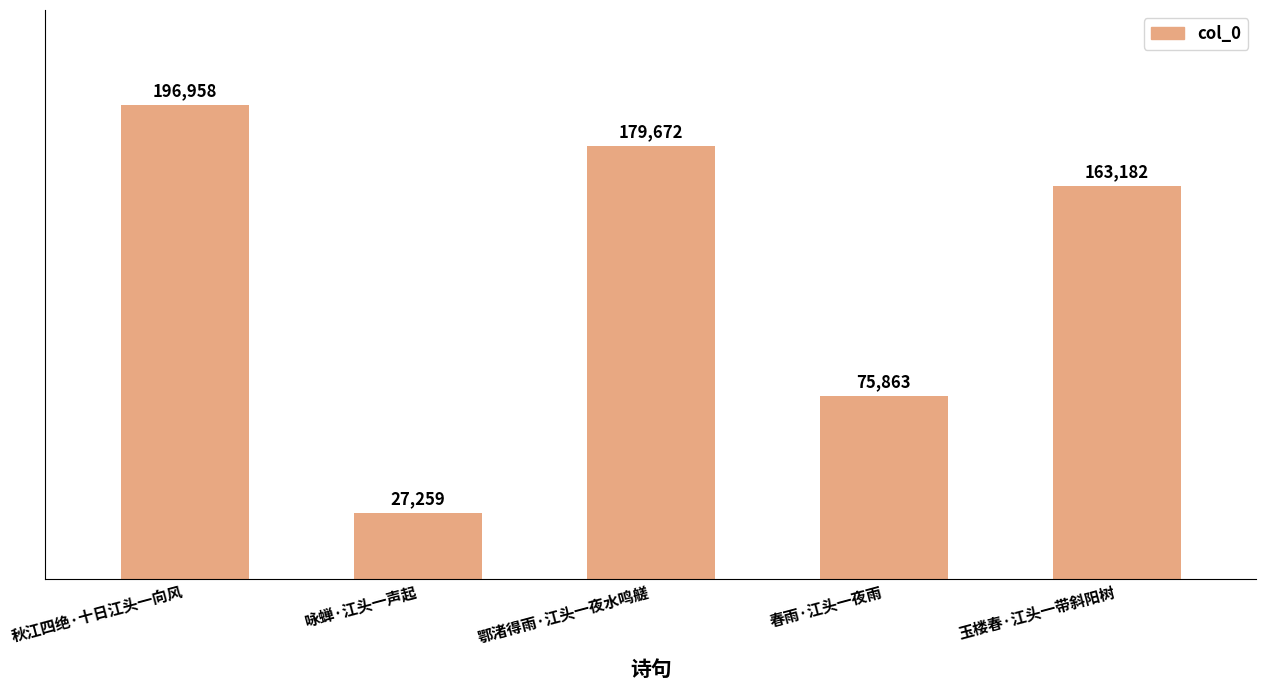

Approximately how many times larger is the value at 咏蝉·江头一声起 compared to 鄂渚得雨·江头一夜水鸣艖?

0.2